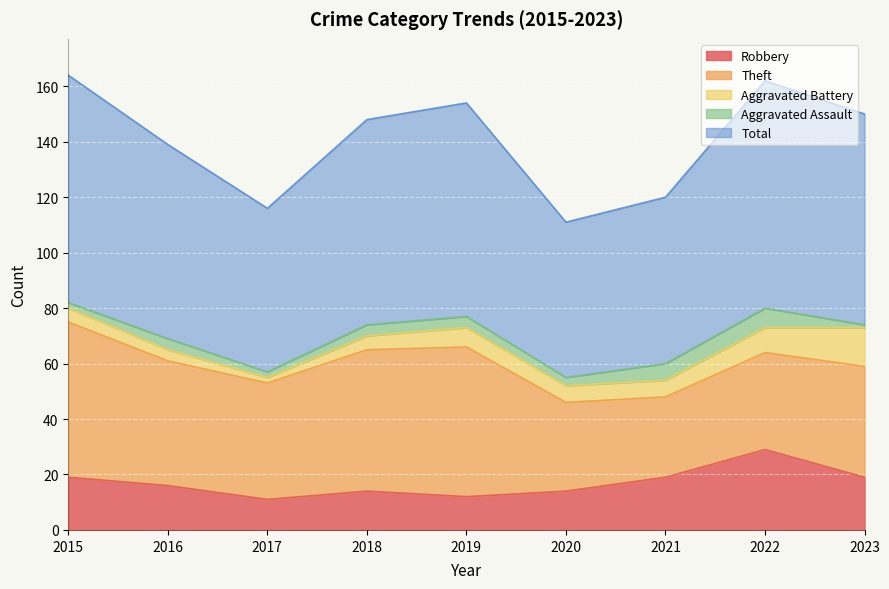

Which series changed the most between 2017 and 2019?

Total